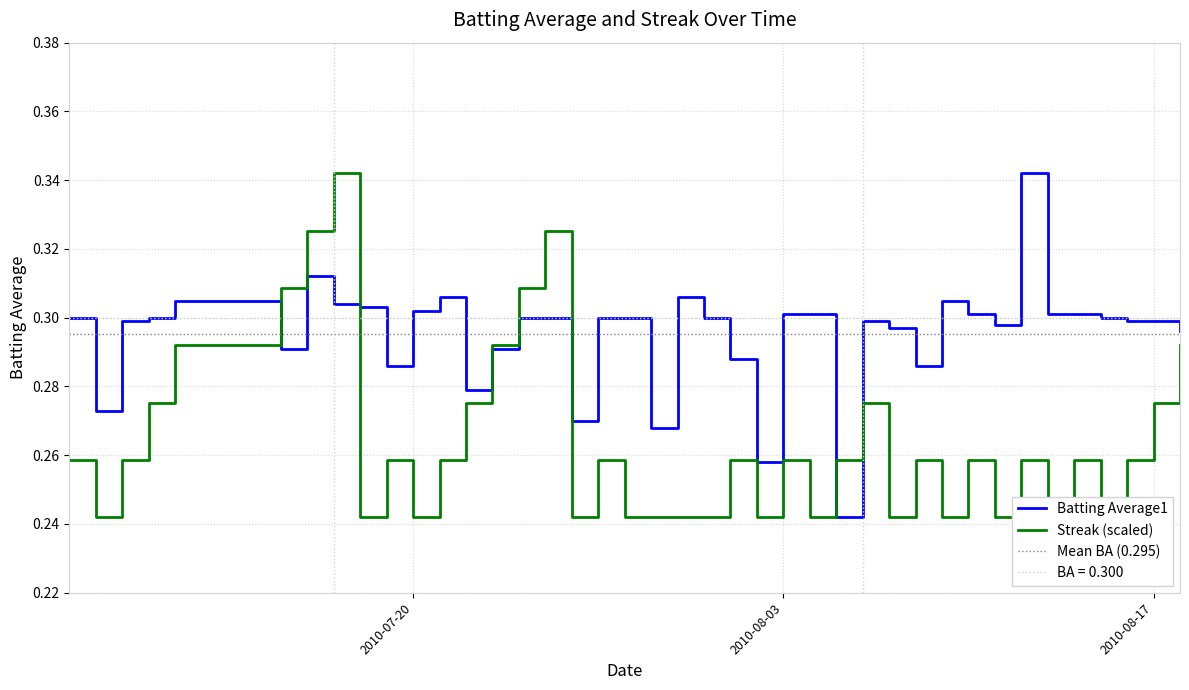

How many lines are shown in the chart?

2